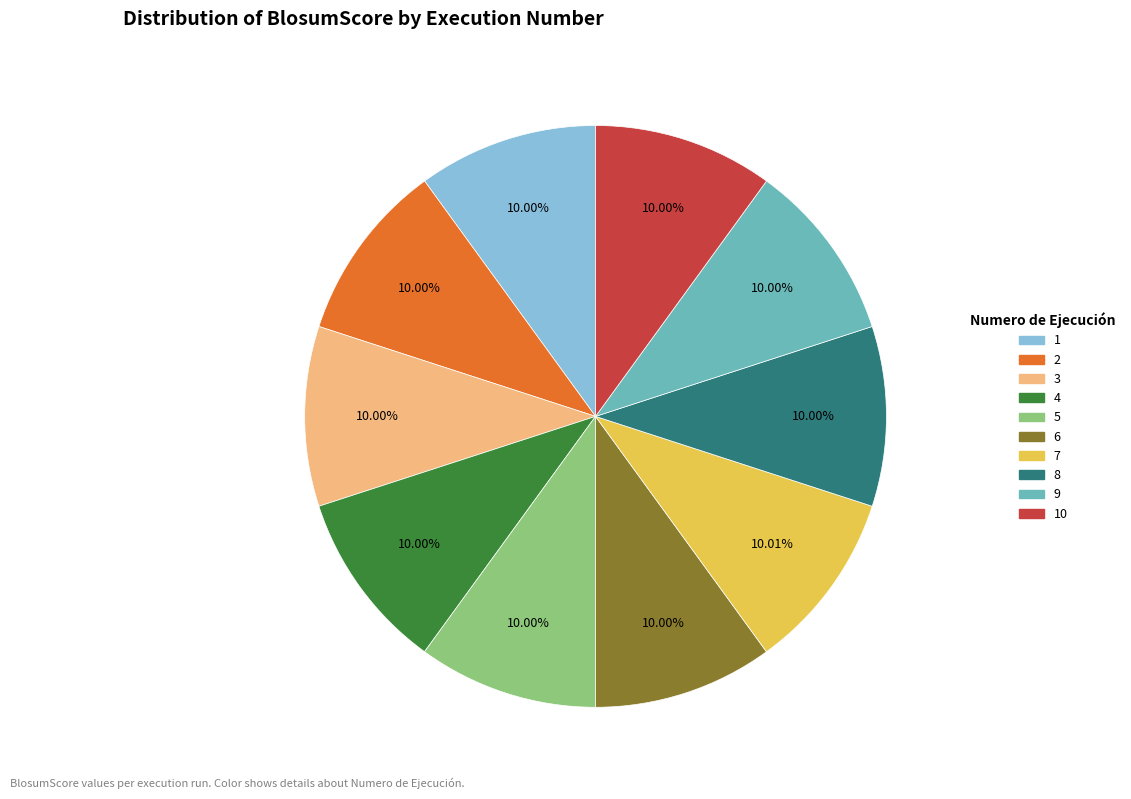

Does any single category account for the majority?

No